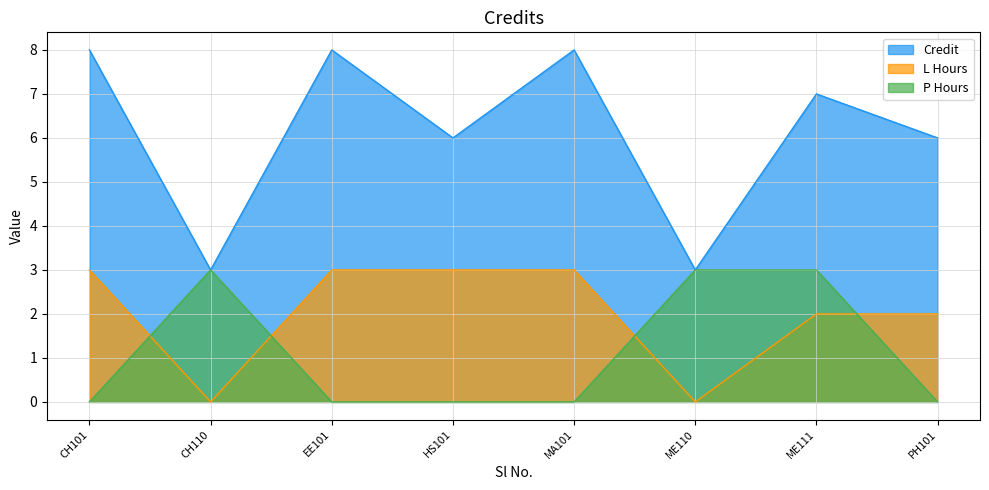

True or false: there are more than 0 points higher than both neighbors.

True